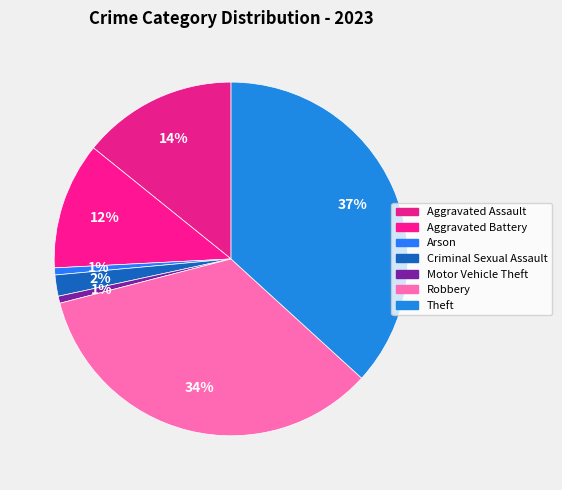

Count the number of slices in the pie.

7